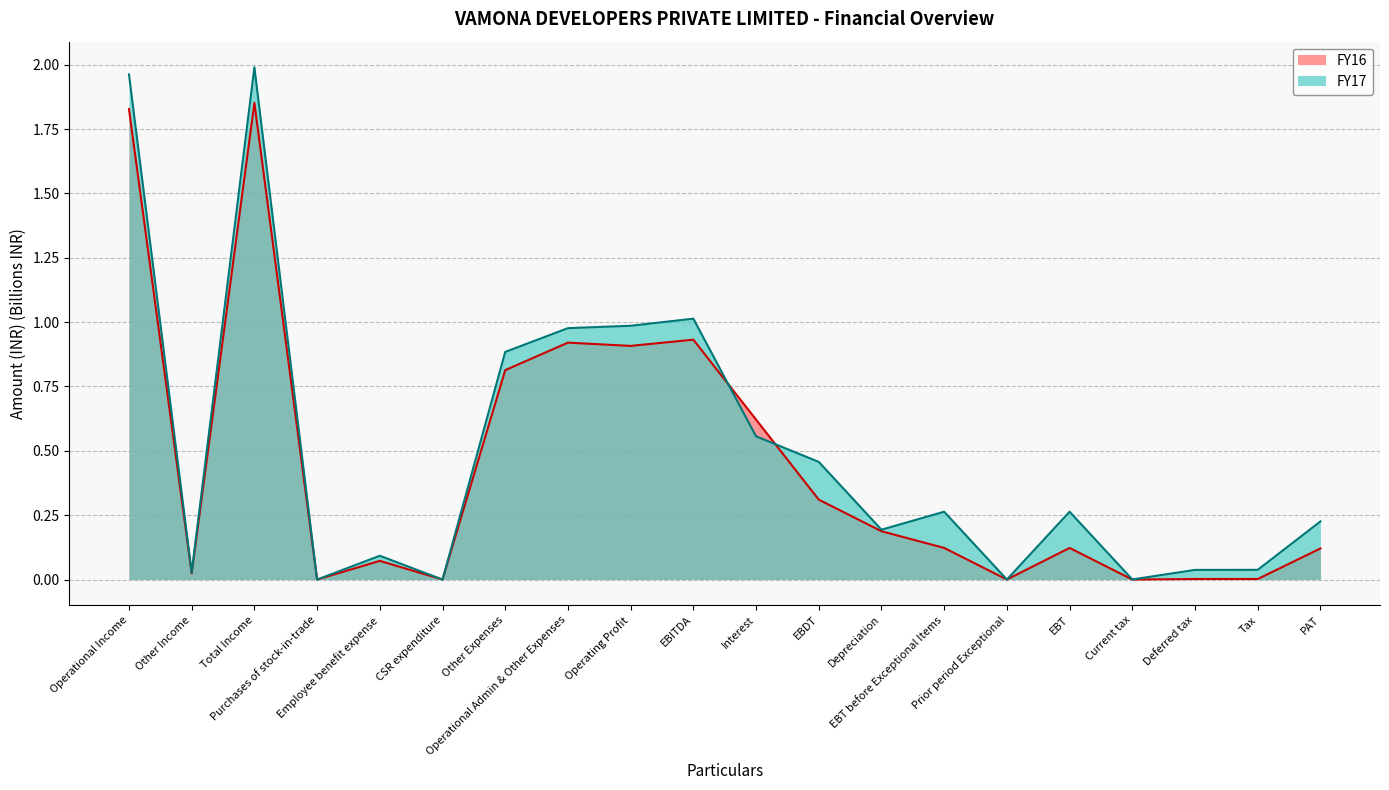

What is the total value across all series at EBITDA?

1.9